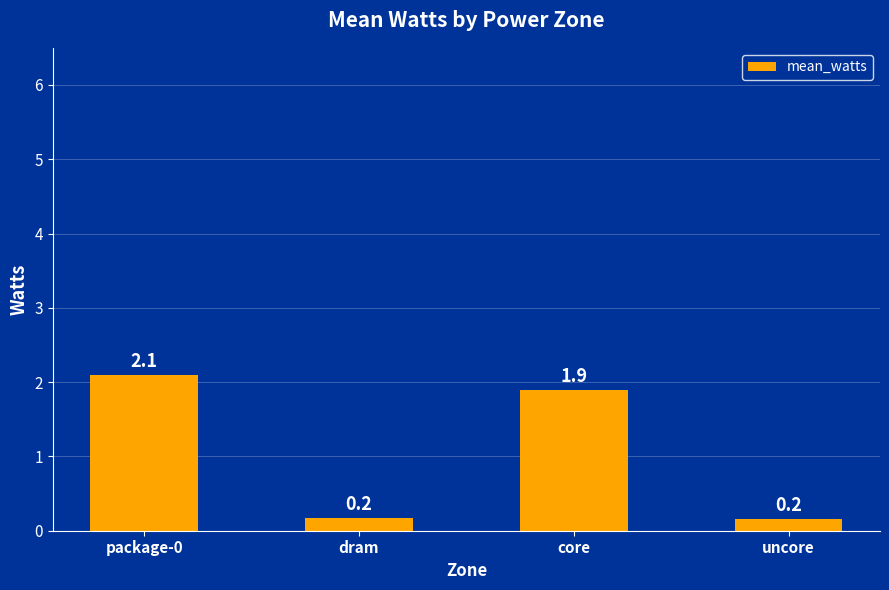

Approximately how many times larger is the value at dram compared to core?

0.1